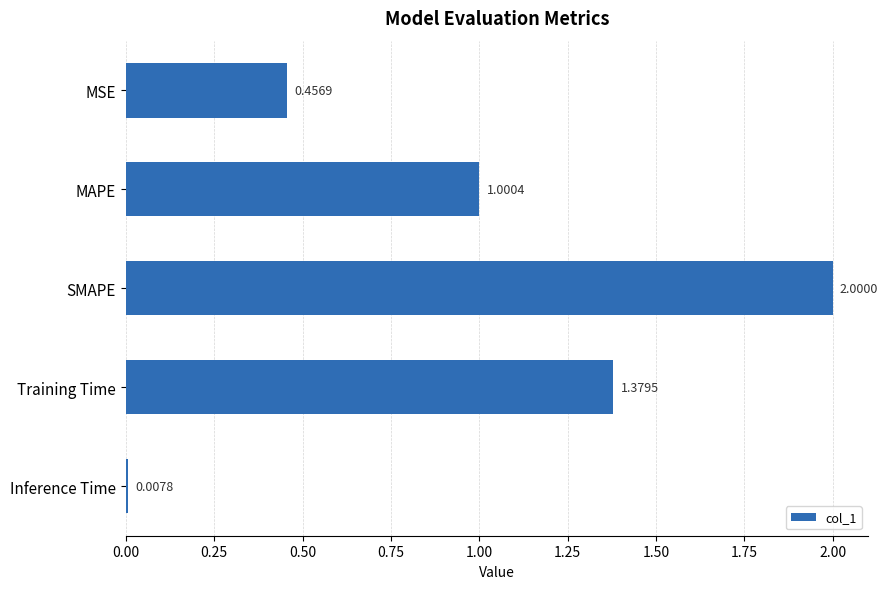

How many values exceed 1?

3